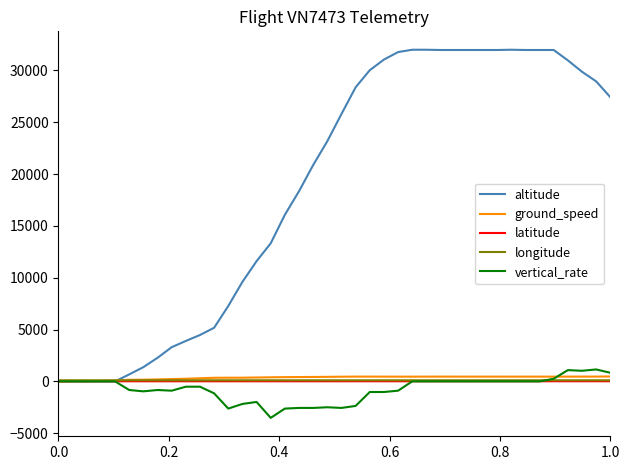

What are all the series names shown in the legend?

altitude, ground_speed, latitude, longitude, vertical_rate